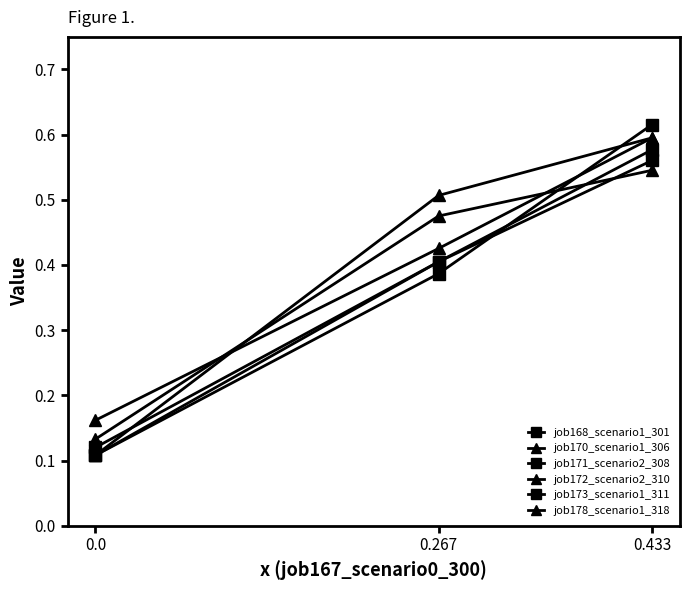

How many distinct data groups are displayed?

6